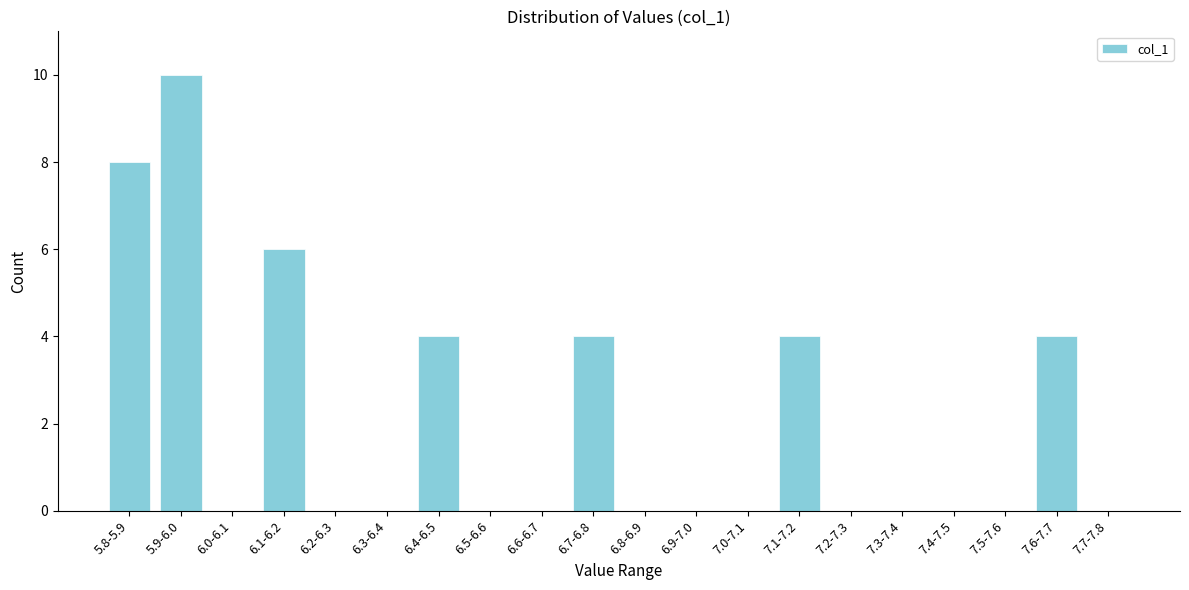

Reading left to right, extract all data points from this chart.

5.8-5.9=8	5.9-6.0=10	6.0-6.1=0	6.1-6.2=6	6.2-6.3=0	6.3-6.4=0	6.4-6.5=4	6.5-6.6=0	6.6-6.7=0	6.7-6.8=4	6.8-6.9=0	6.9-7.0=0	7.0-7.1=0	7.1-7.2=4	7.2-7.3=0	7.3-7.4=0	7.4-7.5=0	7.5-7.6=0	7.6-7.7=4	7.7-7.8=0